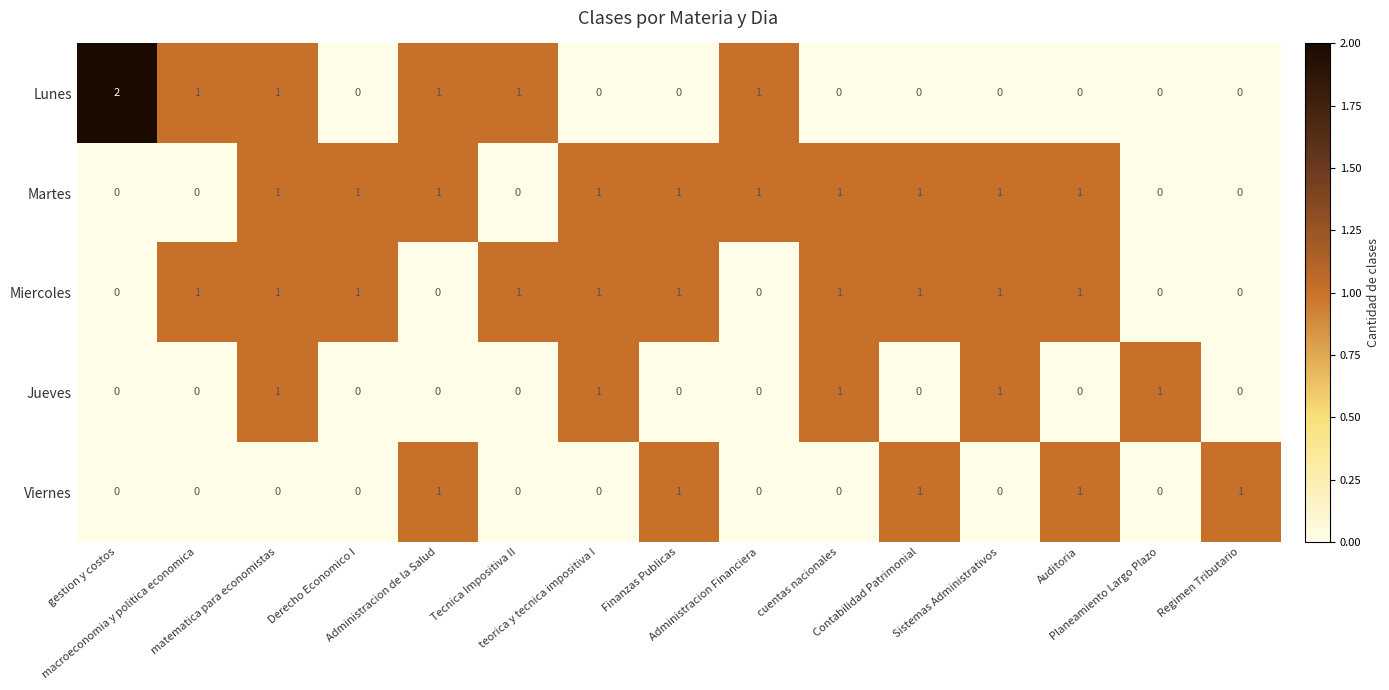

At how many categories does at least one series exceed 0?

15